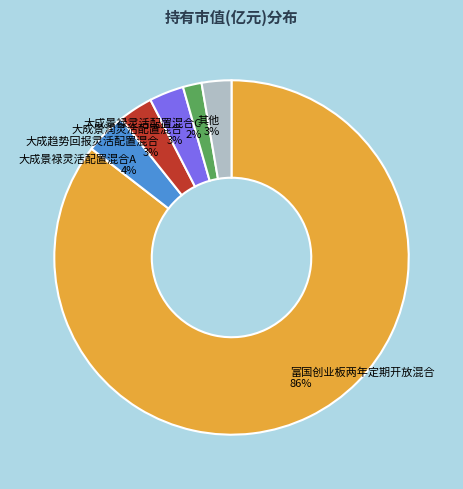

To the nearest percent, what percentage of the pie is 其他?

3%